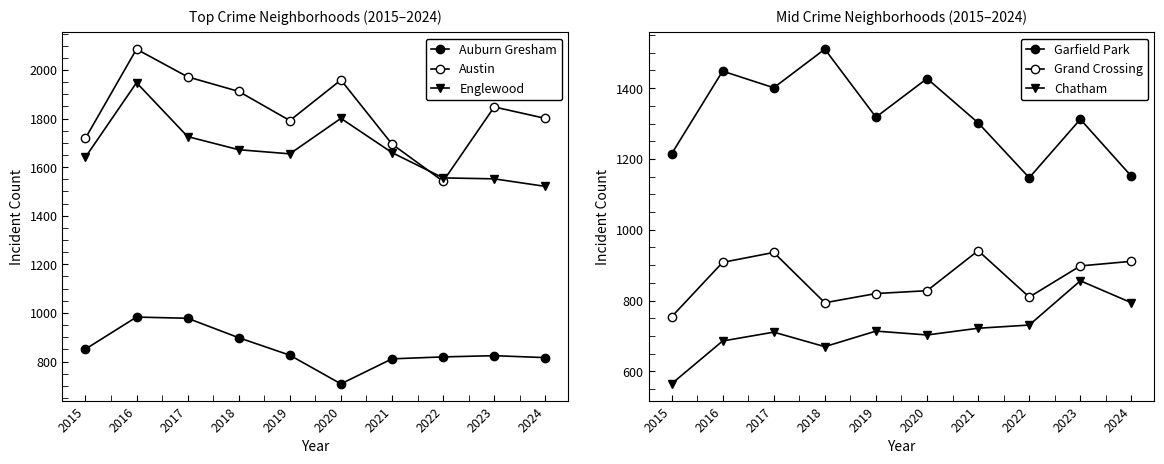

What is the difference between the maximum and minimum values in the Austin series?

544